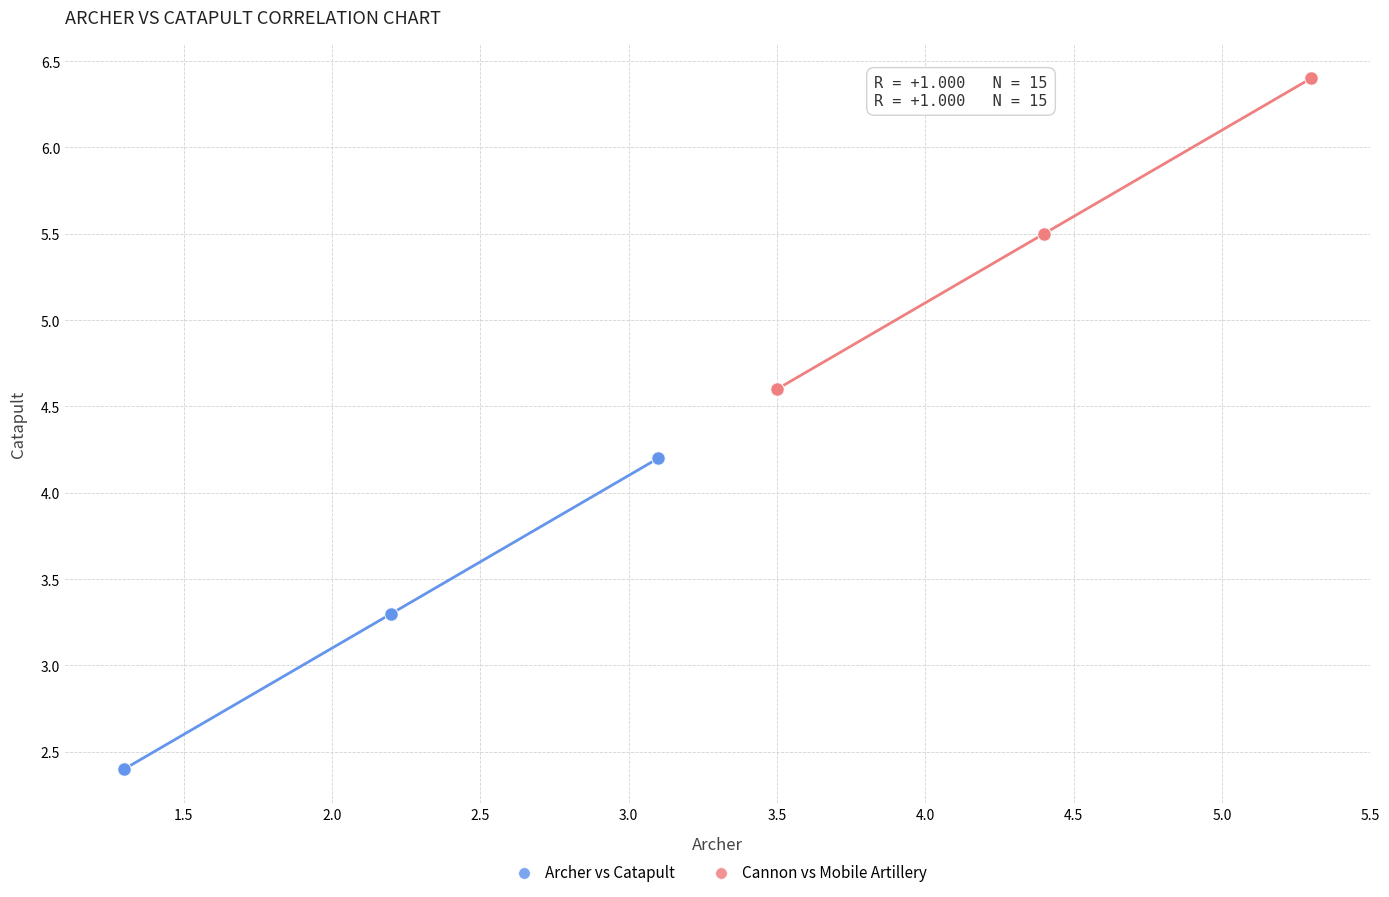

What are all the series names shown in the legend?

Archer vs Catapult, Cannon vs Mobile Artillery